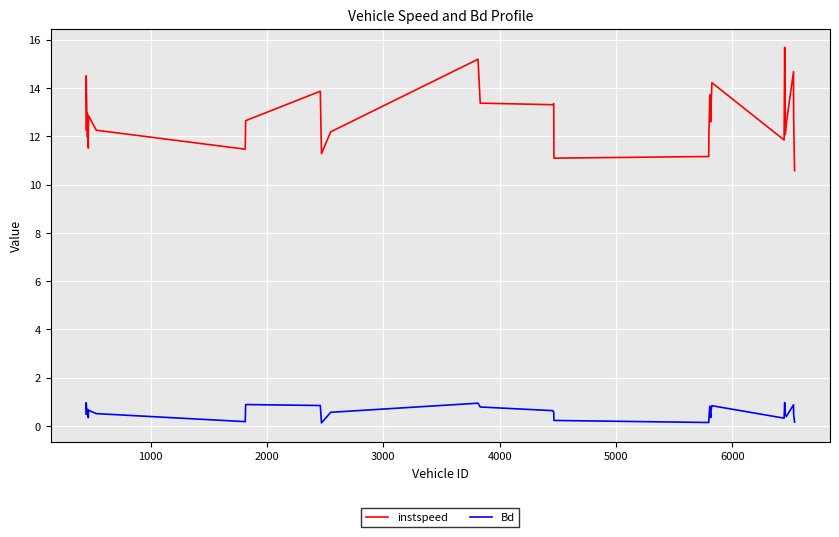

How many lines are shown in the chart?

2